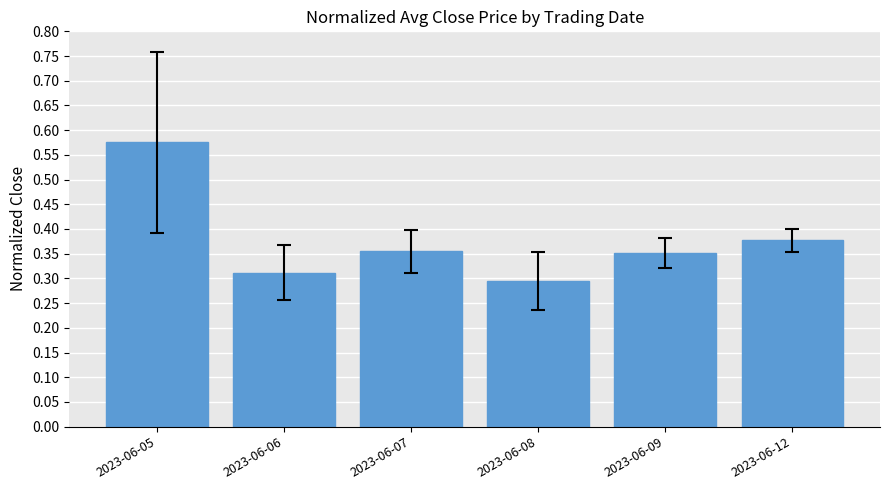

Does the chart contain stacked bars?

No